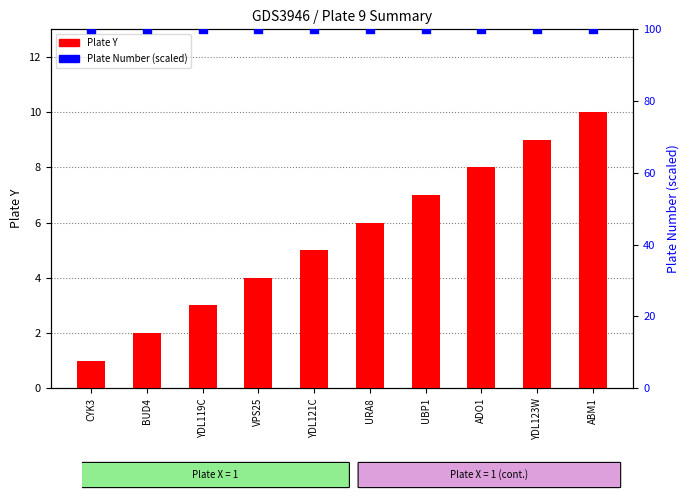

Which series has the widest spread of Y values?

Plate Y